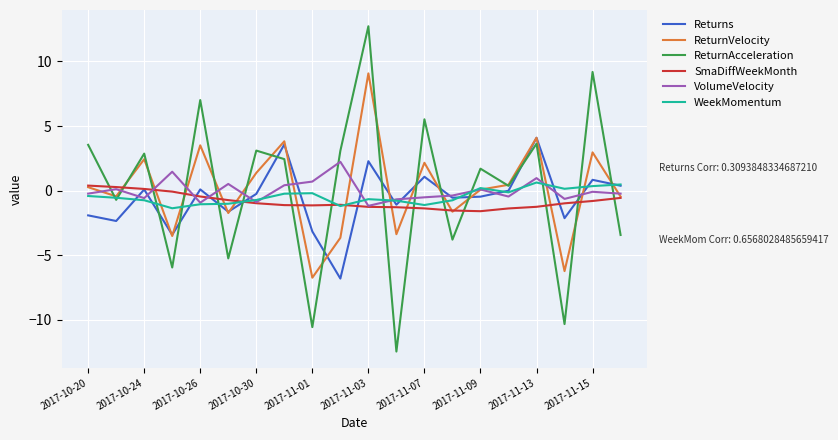

How many intersections are there between ReturnAcceleration and VolumeVelocity?

15